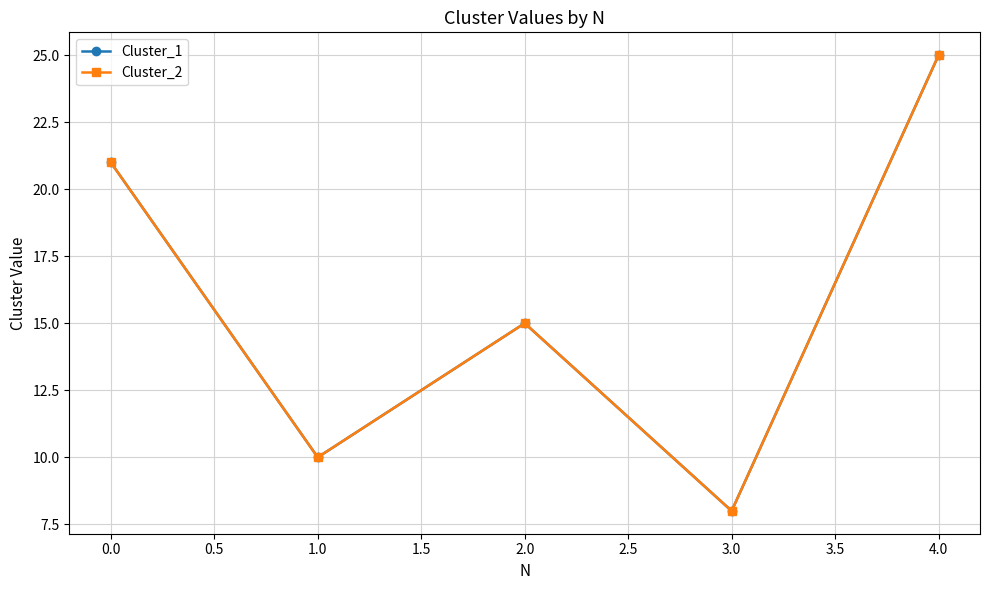

Does the chart have visible grid lines?

Yes